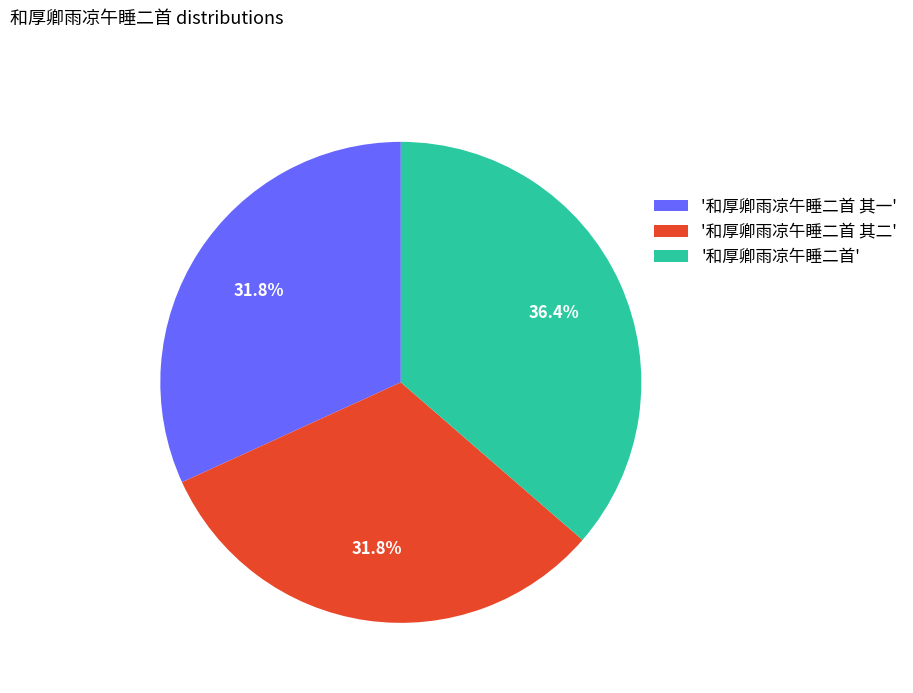

Is there any slice that represents more than half of the pie?

No